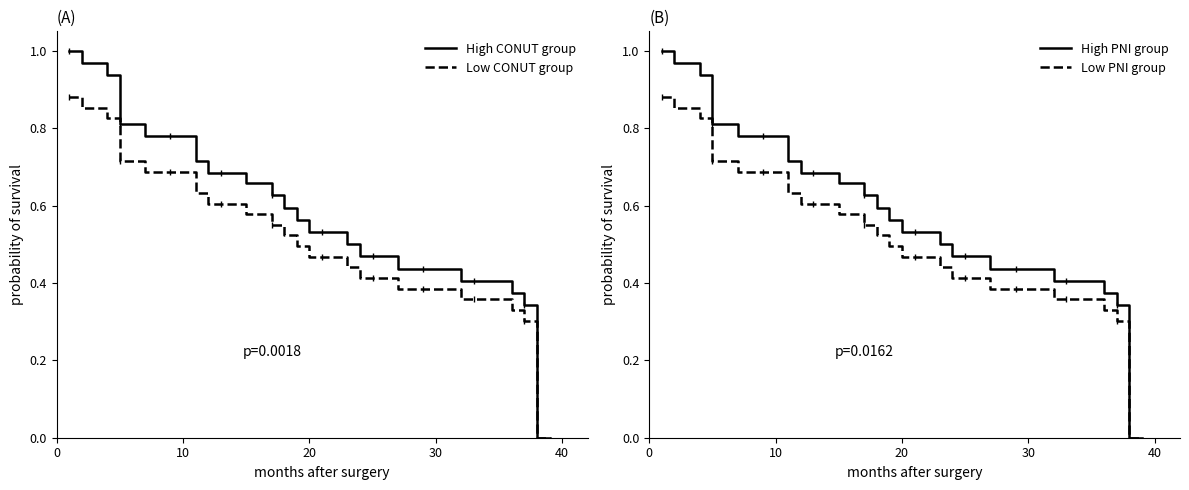

Is it true that Low PNI group equals 0.8 at 16?

False